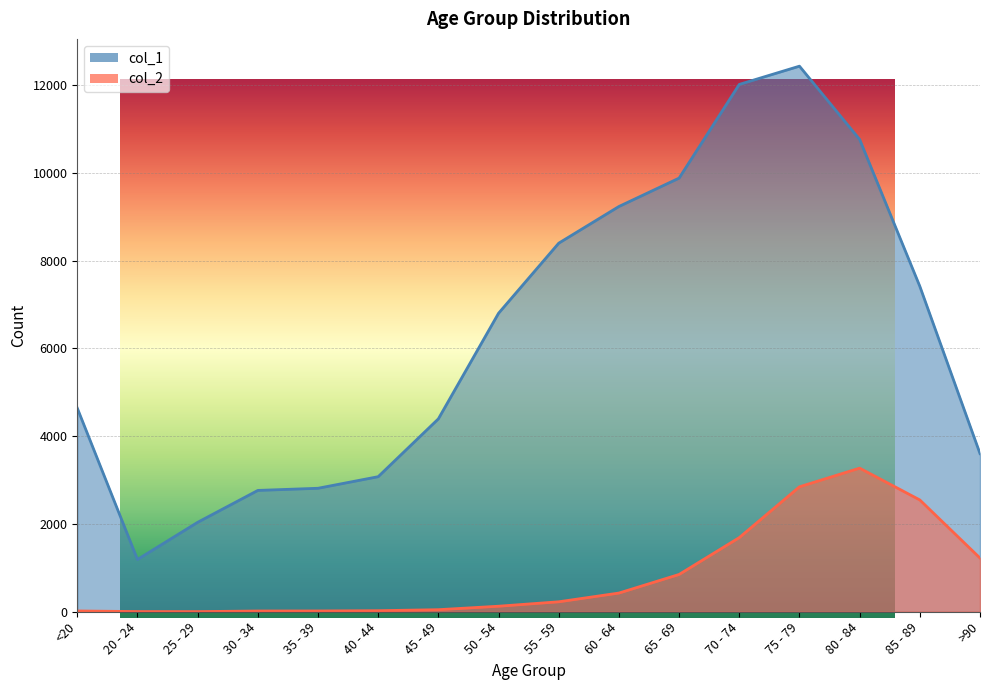

What is the maximum value for col_2?

3273